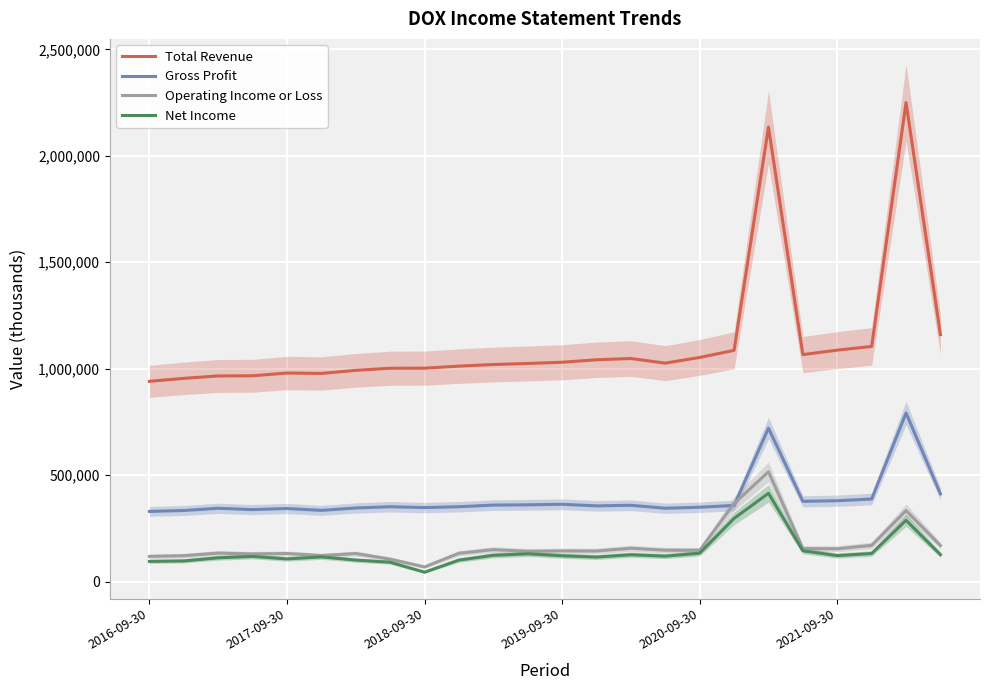

True or false: Gross Profit and Total Revenue intersect in this chart.

False